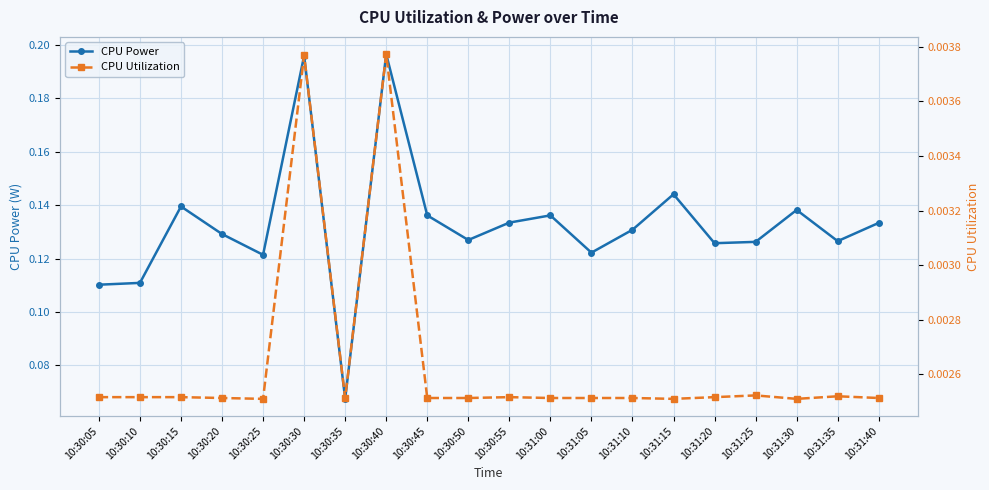

At which category does CPU Power reach its first local valley?

10:30:25